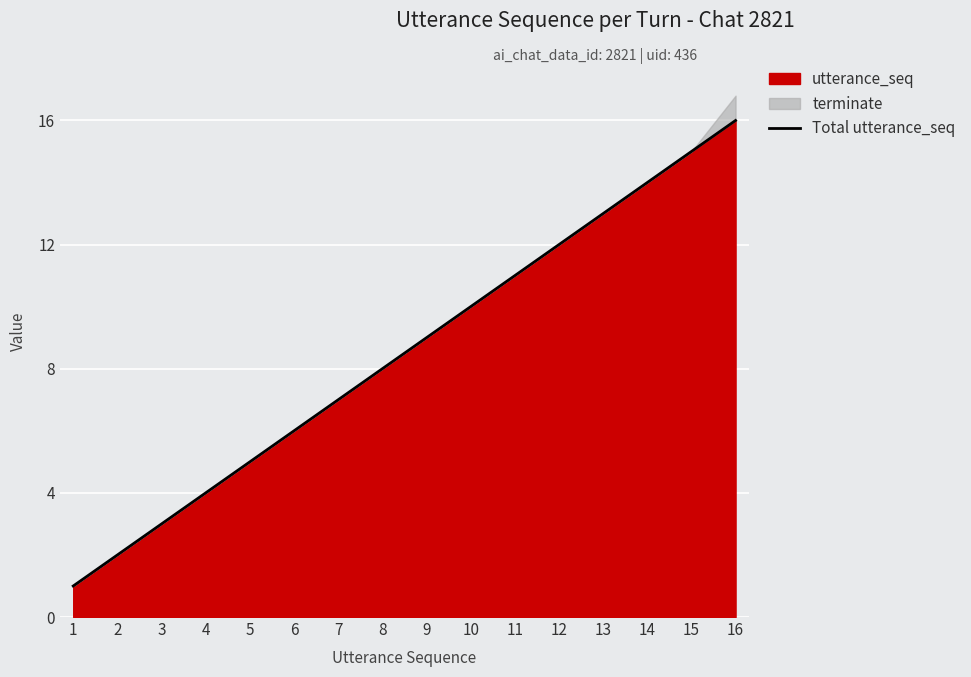

Which has a higher value, 7 or 4?

7